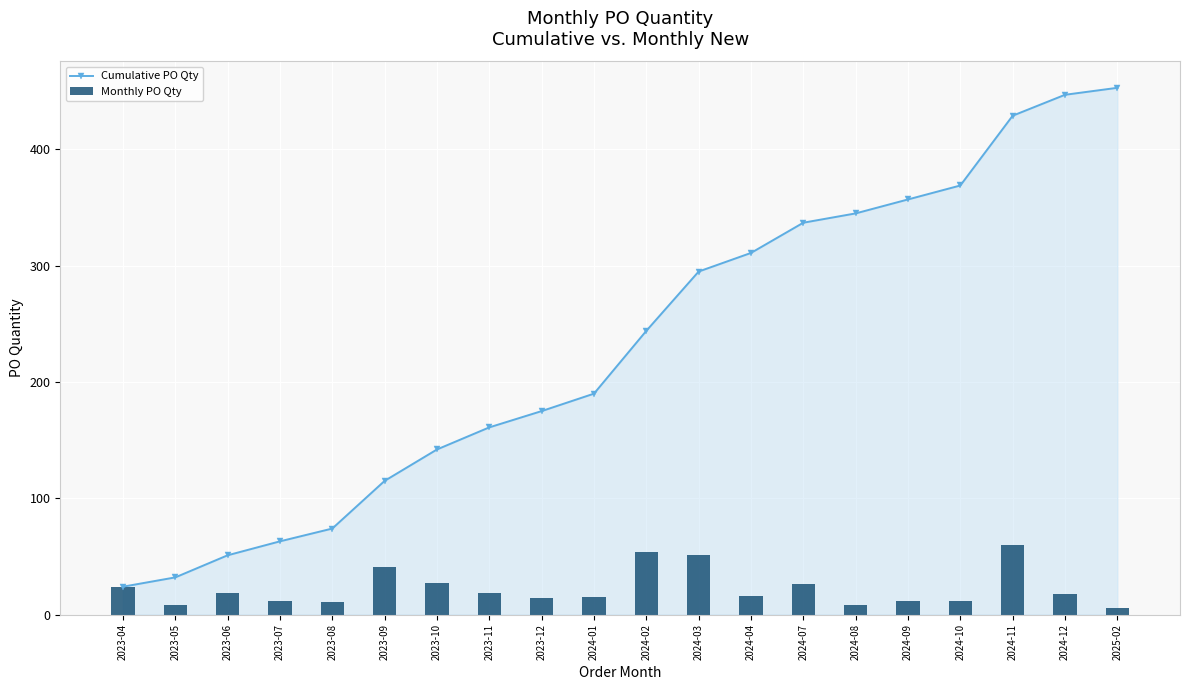

What is the minimum value for Monthly PO Qty?

6